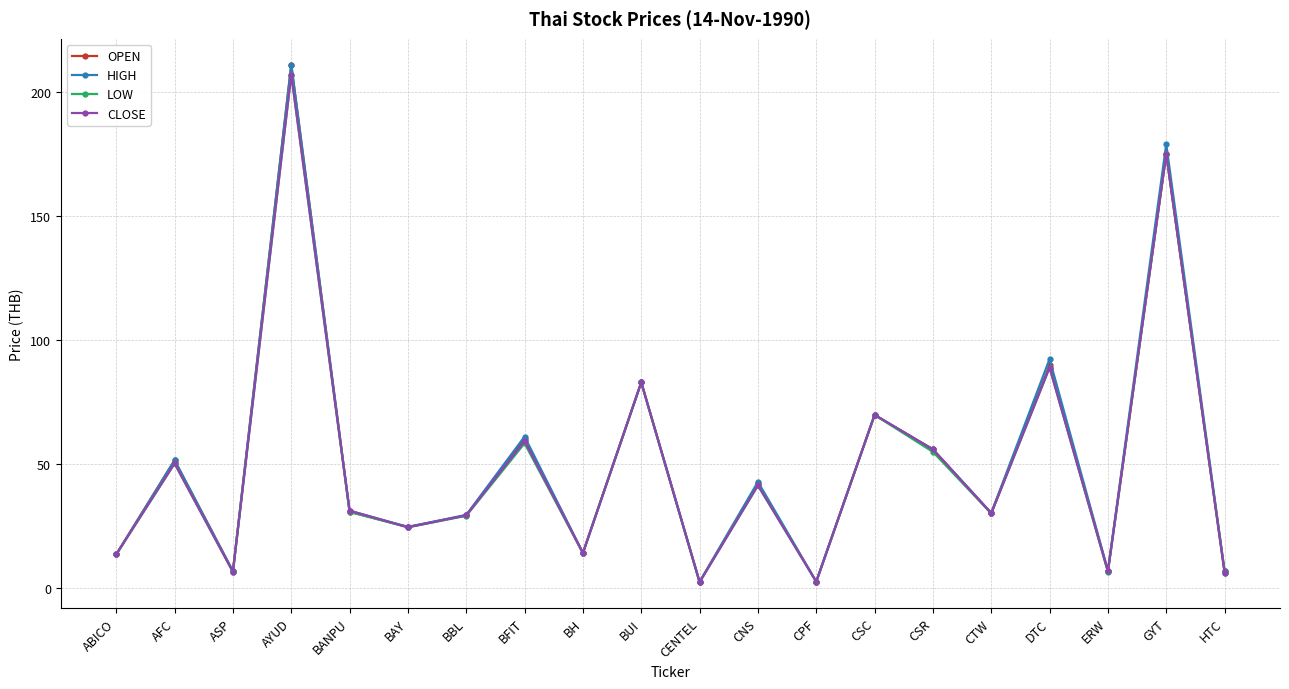

At which category does LOW reach its first local valley?

ASP